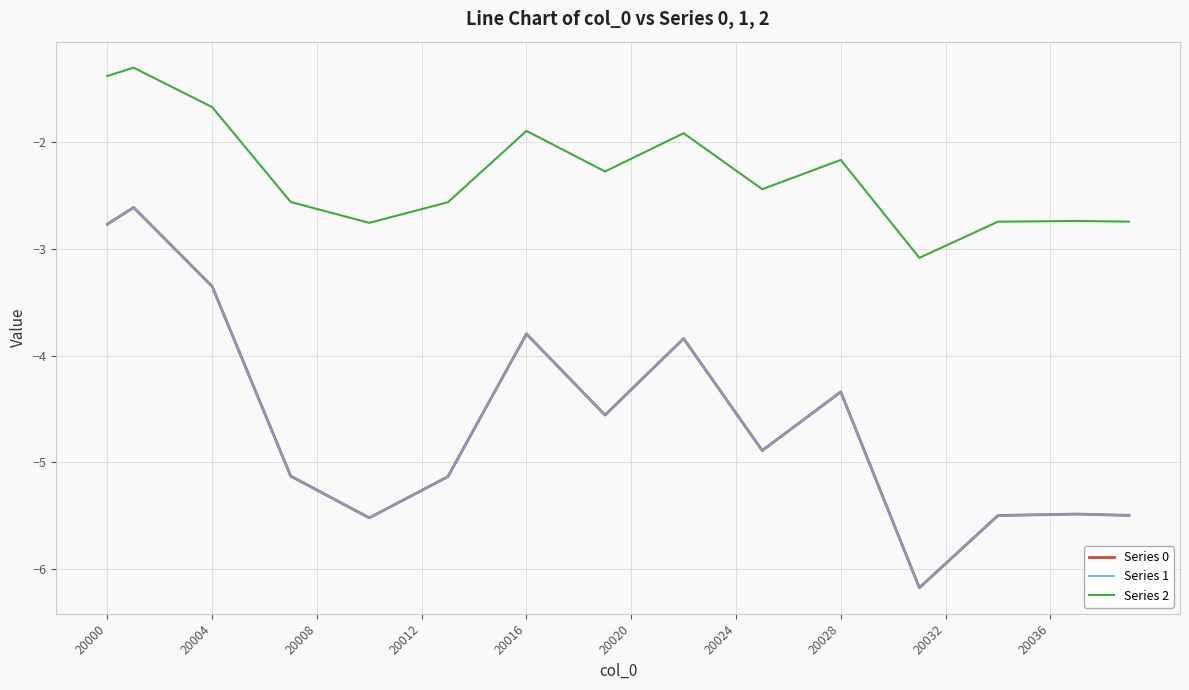

Reading left to right, transcribe all the data shown in this chart.

Series 0: -2.8	-2.6	-2.9	-3.1	-3.4	-3.9	-4.5	-5.1	-5.3	-5.4	-5.5	-5.4	-5.3	-5.1	-4.7	-4.2	-3.8	-4.1	-4.3	-4.6	-4.3	-4.1	-3.8	-4.2	-4.5	-4.9	-4.7	-4.5	-4.3	-5.0	-5.6	-6.2	-5.9	-5.7	-5.5	-5.5	-5.5	-5.5	-5.5	-5.5
Series 1: -2.8	-2.6	-2.9	-3.1	-3.4	-3.9	-4.5	-5.1	-5.3	-5.4	-5.5	-5.4	-5.3	-5.1	-4.7	-4.2	-3.8	-4.1	-4.3	-4.6	-4.3	-4.1	-3.8	-4.2	-4.5	-4.9	-4.7	-4.5	-4.3	-5.0	-5.6	-6.2	-5.9	-5.7	-5.5	-5.5	-5.5	-5.5	-5.5	-5.5
Series 2: -1.4	-1.3	-1.4	-1.6	-1.7	-2.0	-2.3	-2.6	-2.6	-2.7	-2.8	-2.7	-2.6	-2.6	-2.3	-2.1	-1.9	-2.0	-2.2	-2.3	-2.2	-2.0	-1.9	-2.1	-2.3	-2.4	-2.4	-2.3	-2.2	-2.5	-2.8	-3.1	-3.0	-2.9	-2.7	-2.7	-2.7	-2.7	-2.7	-2.7